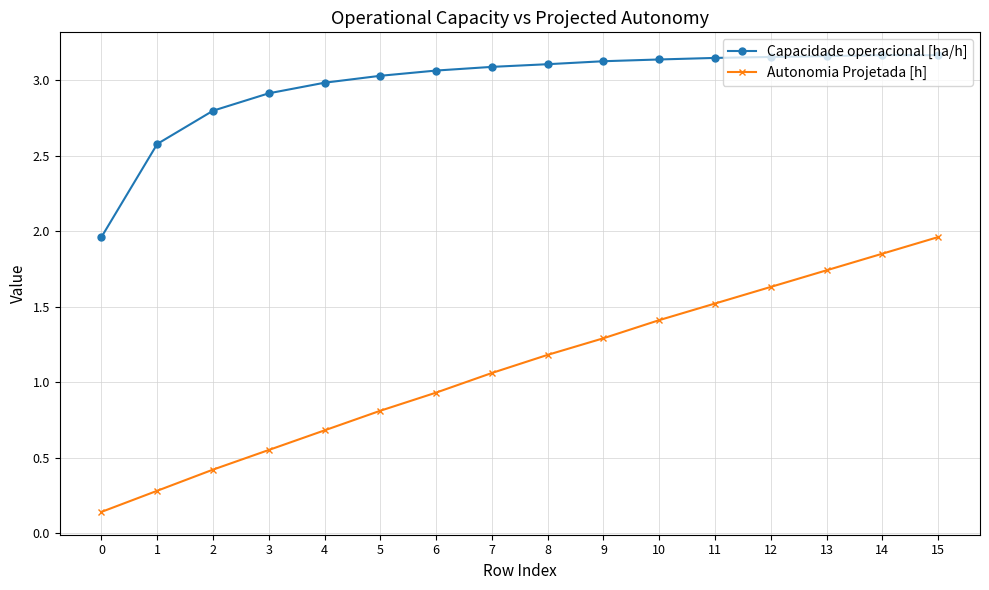

Which series has the largest range (max minus min)?

Autonomia Projetada [h]